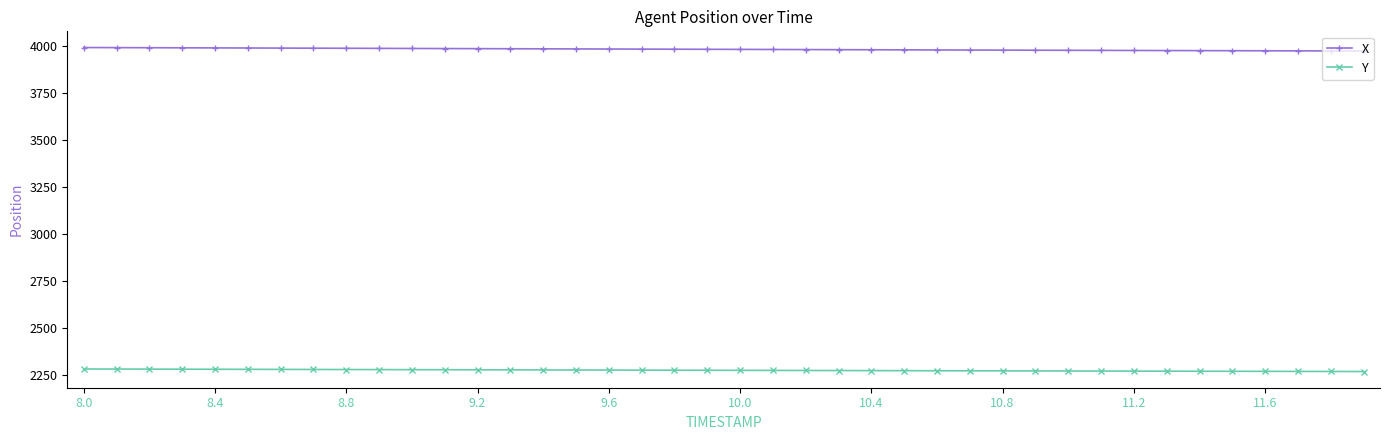

What is the value of the Y point at the 35th from the left?

2271.9